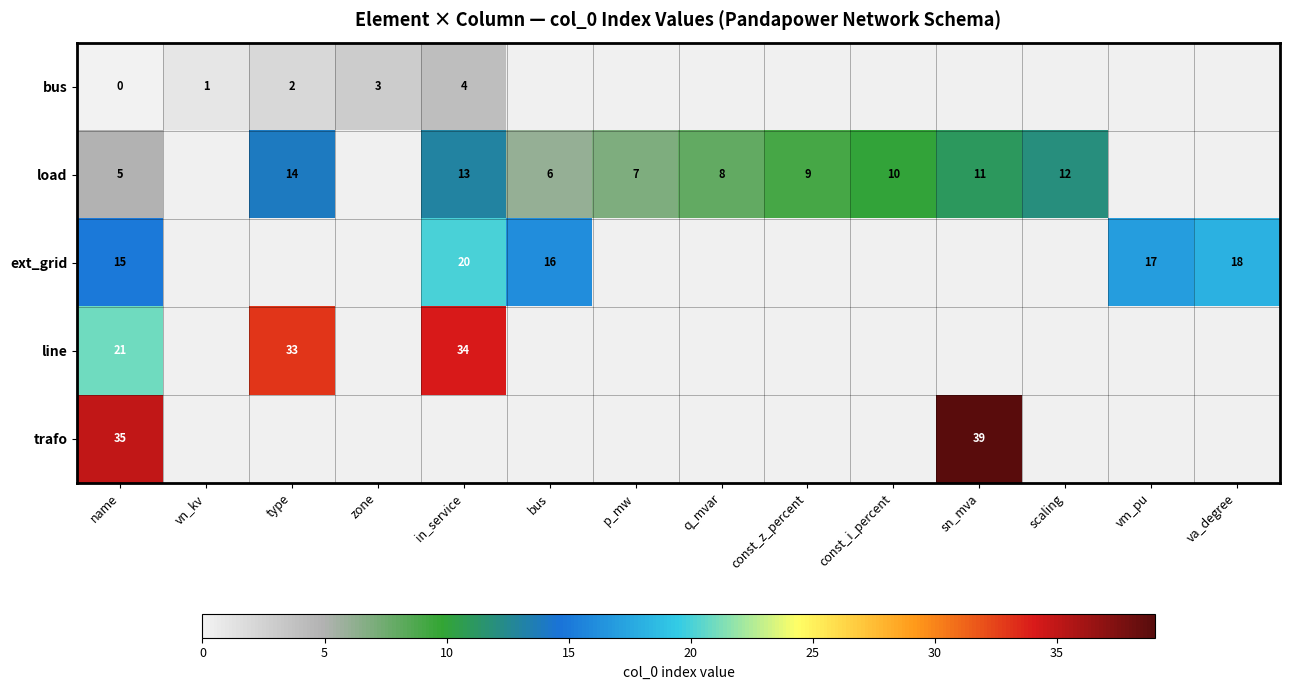

At how many categories does at least one series exceed 17?

5